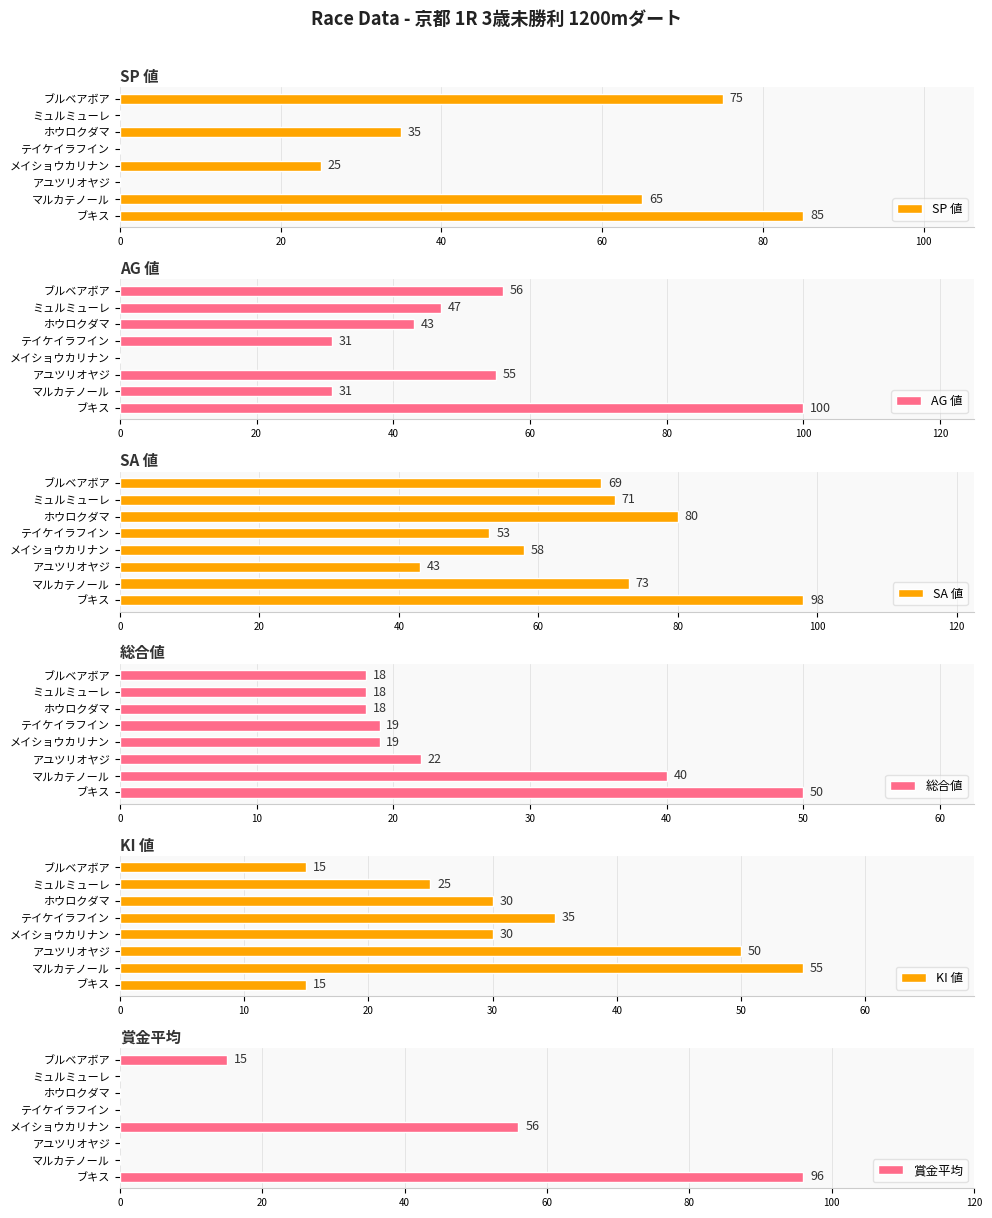

Which series has the widest spread of values?

AG 値